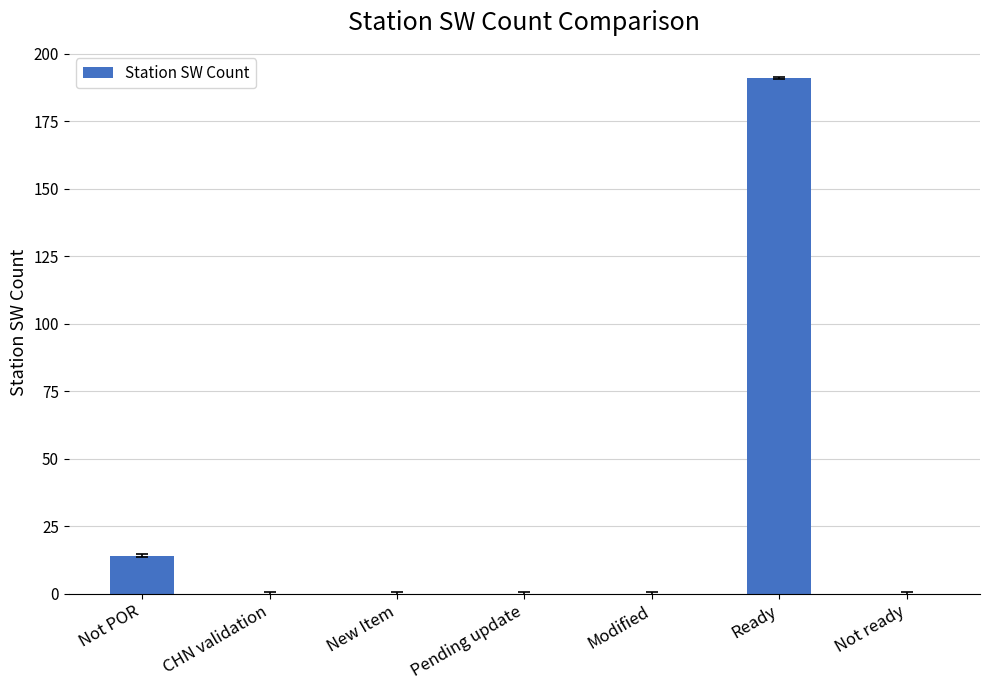

What is the change in value from CHN validation to Ready?

+191